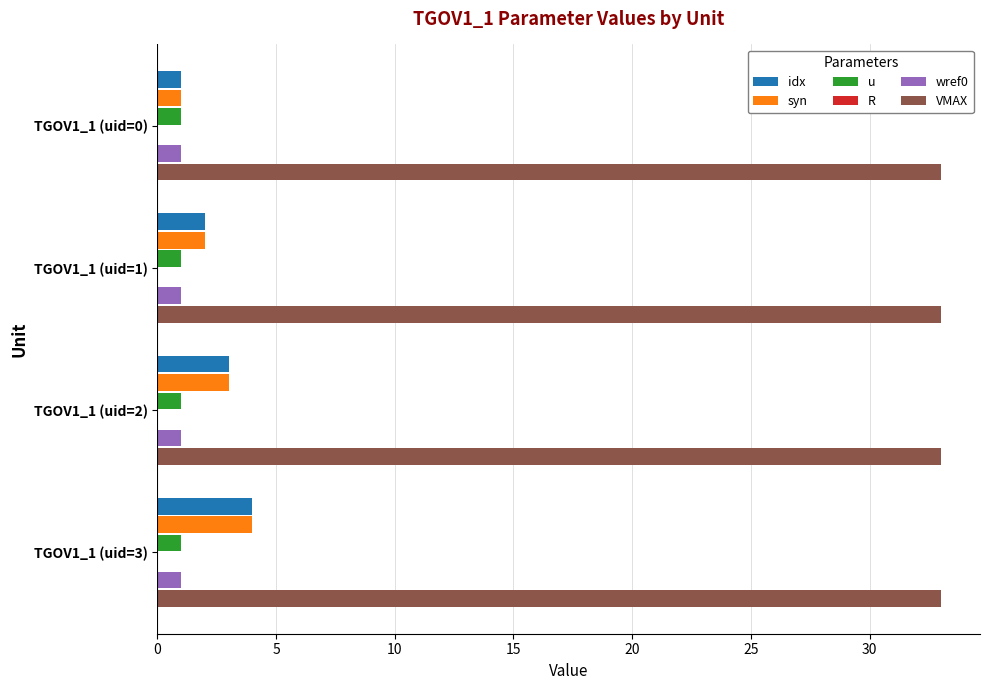

How many categories are shown in the chart?

4